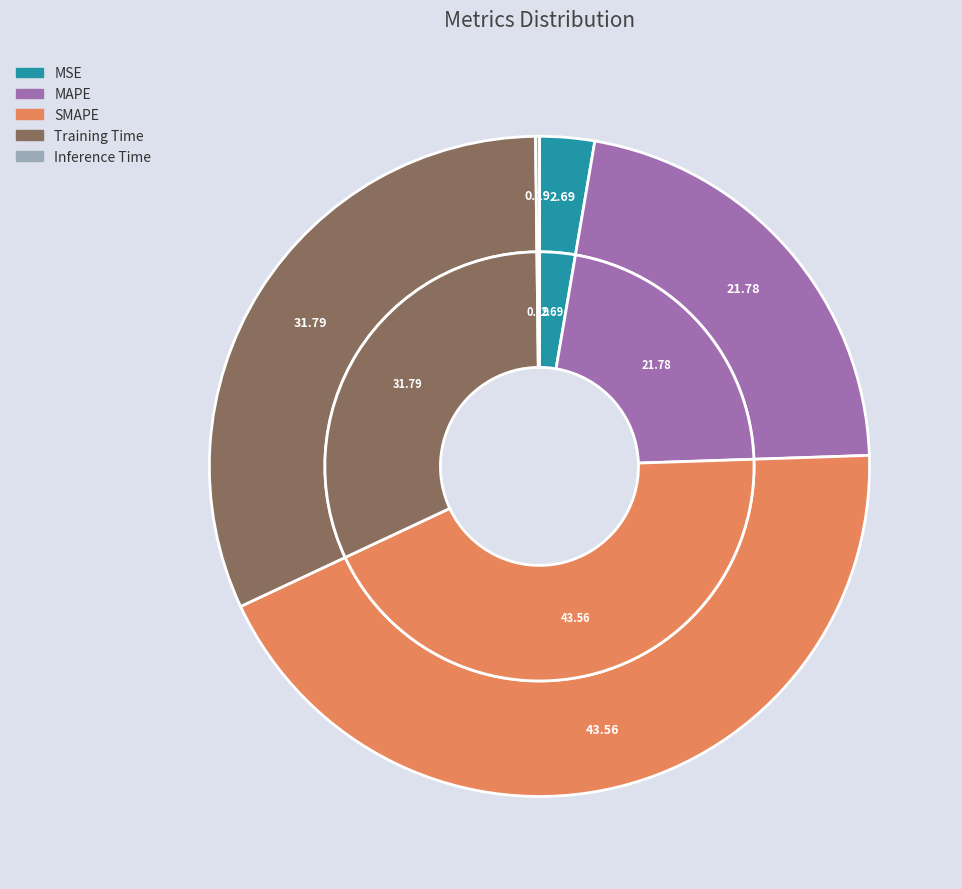

What percentage is the MAPE slice, to the nearest percent?

22%